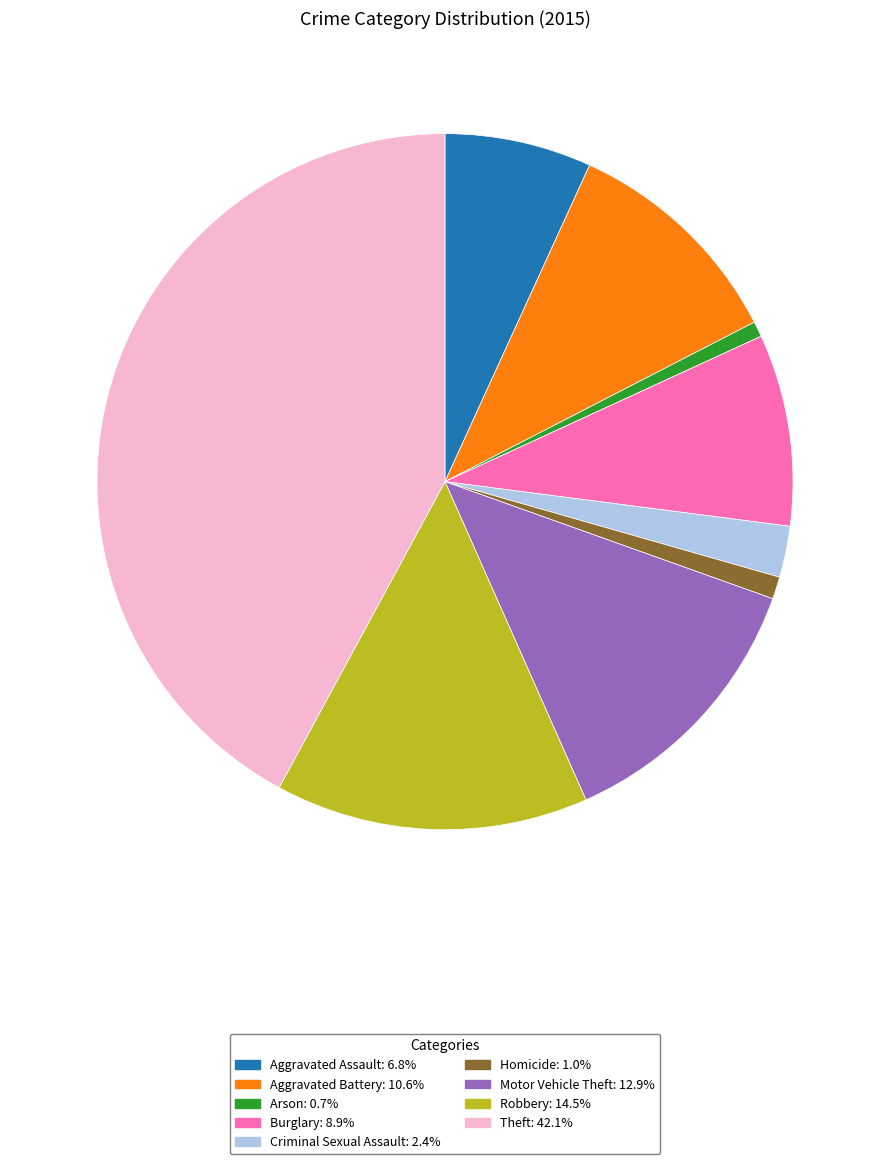

Approximately how many times larger is the value at Motor Vehicle Theft compared to Burglary?

1.4